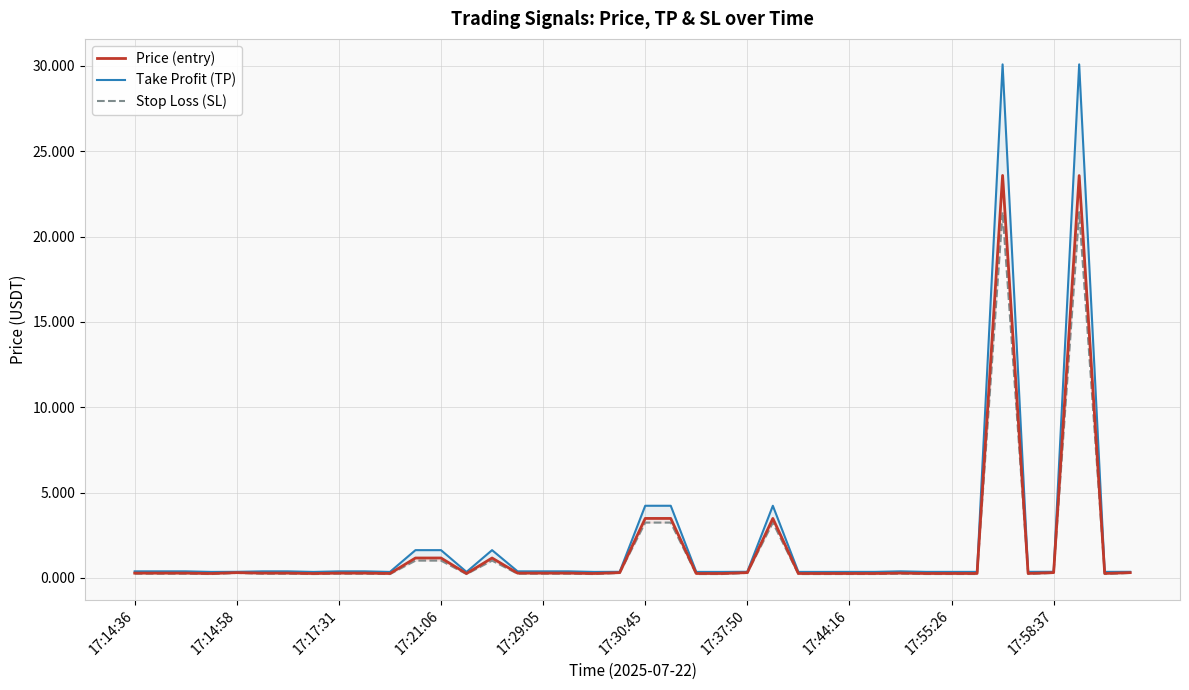

True or false: Take Profit (TP) has more than 0 interior local peaks.

True